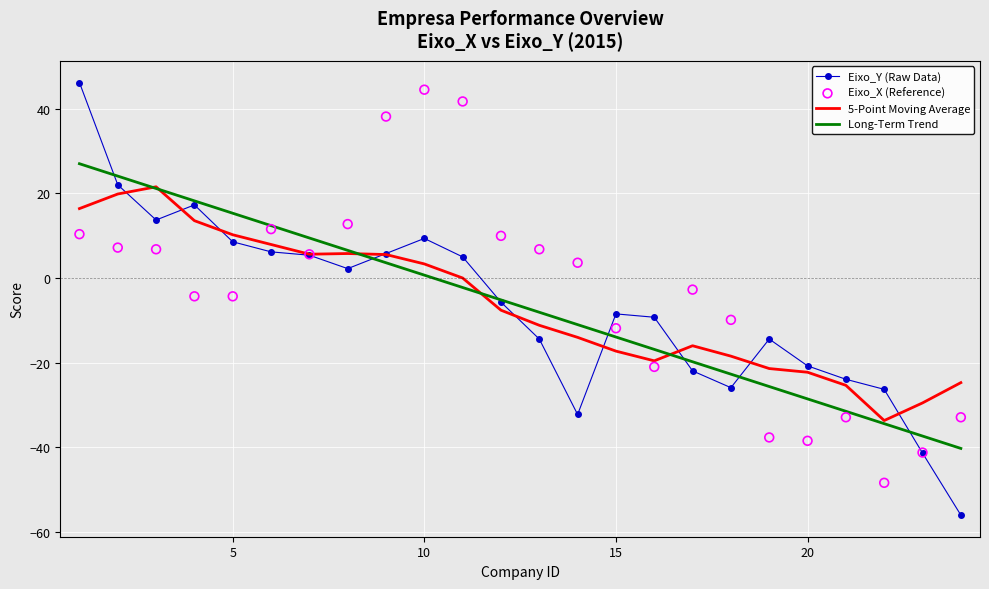

Which series contains the highest Y value?

Eixo_Y (Raw Data)